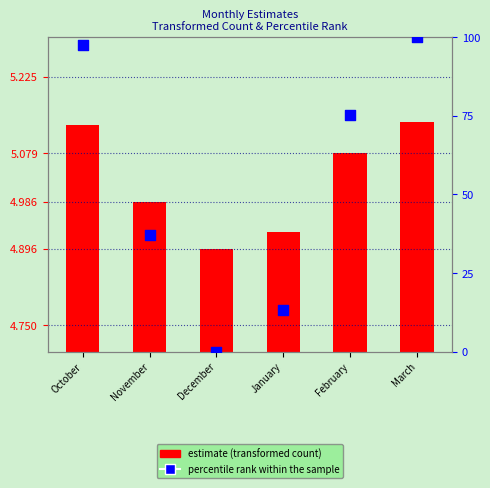

Which series has the largest total across all categories?

percentile rank within the sample